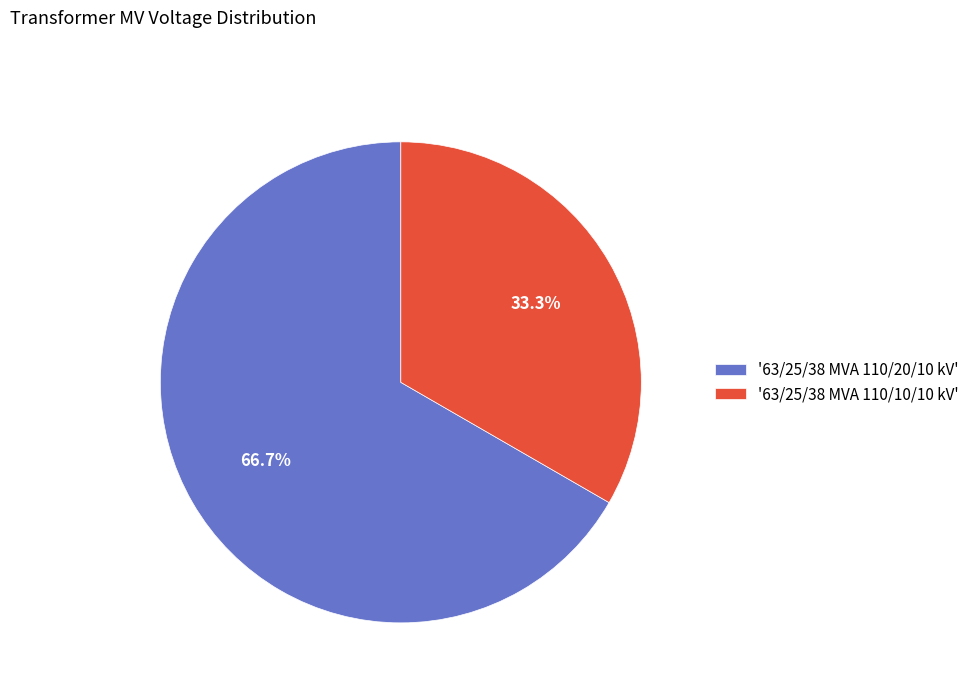

Combined, do '63/25/38 MVA 110/20/10 kV' and '63/25/38 MVA 110/10/10 kV' account for over 50%?

Yes